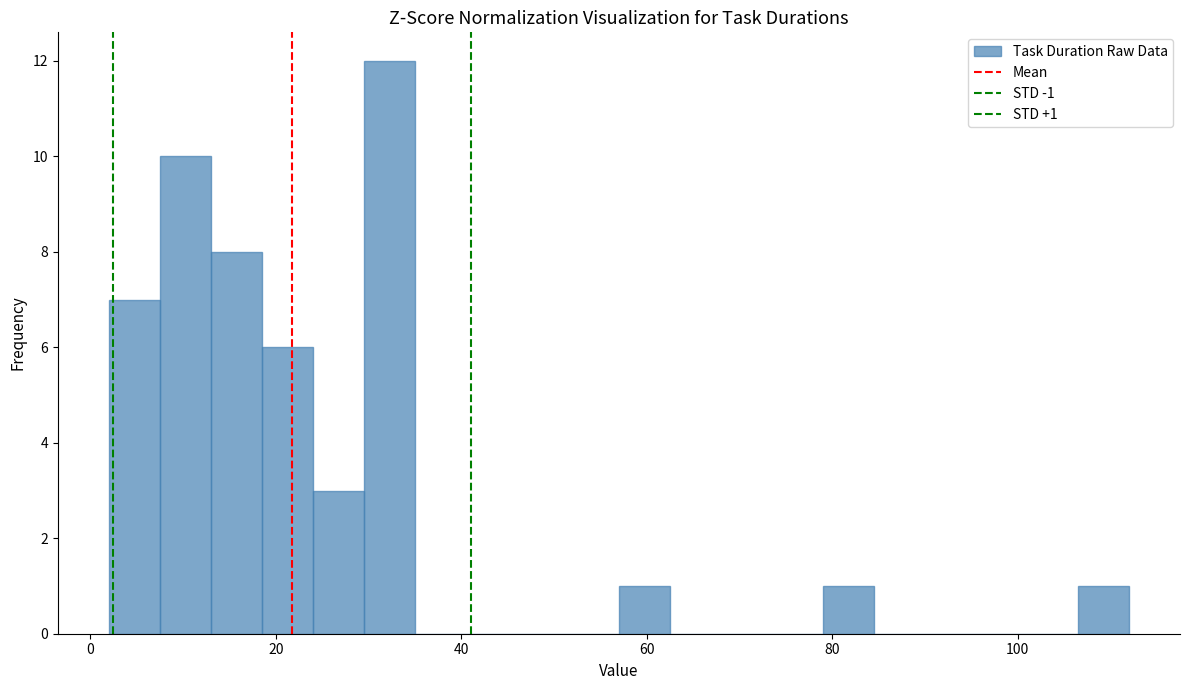

Read against the x-axis, roughly where is the centre of the tallest bar?

32